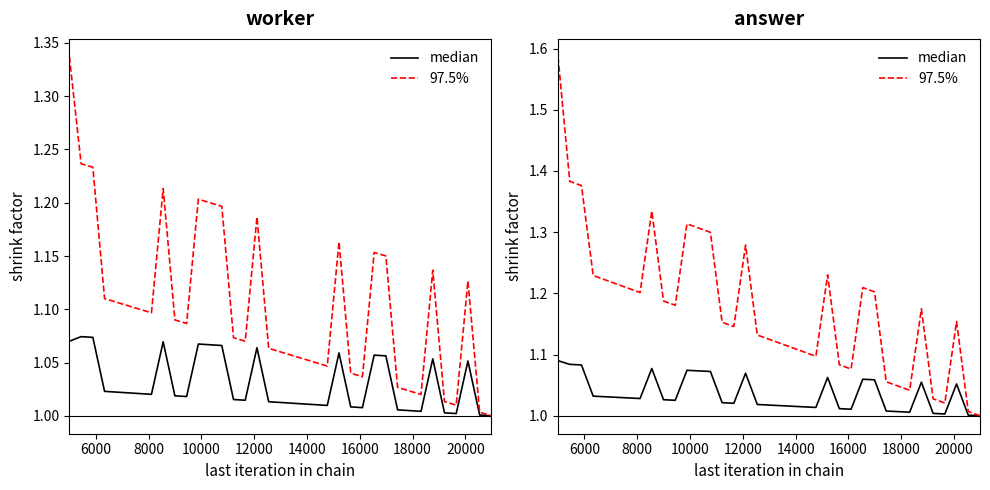

What is the sum of all median values?

38.3